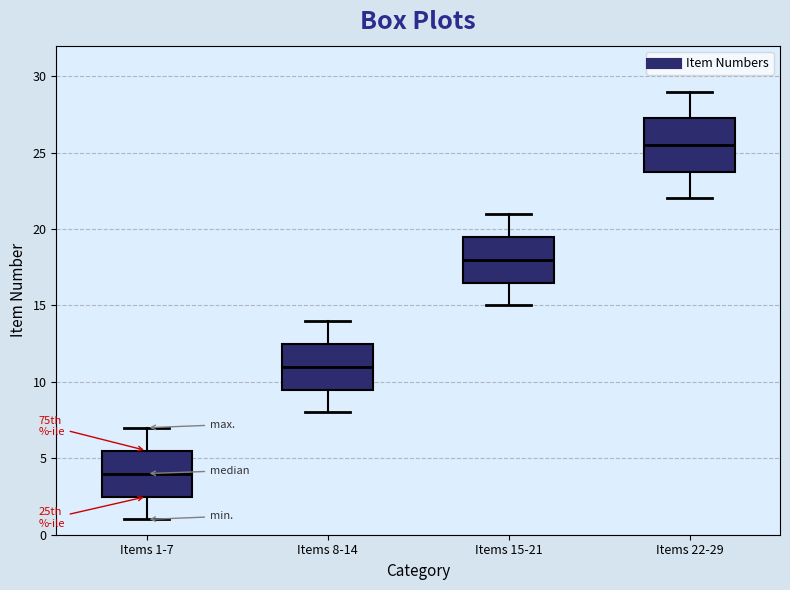

Reading left to right, read every box against the y-axis: the position of its median line, the range the box covers, and the ends of its whiskers. The values are not printed on the chart, so give them approximately, as read against the axis.

Items 1-7: median 4.0, box 2.5 to 5.5, whiskers 1.0 to 7.0
Items 8-14: median 11.0, box 9.5 to 12.5, whiskers 8.0 to 14.0
Items 15-21: median 18.0, box 16.5 to 19.5, whiskers 15.0 to 21.0
Items 22-29: median 25.5, box 24.0 to 27.5, whiskers 22.0 to 29.0